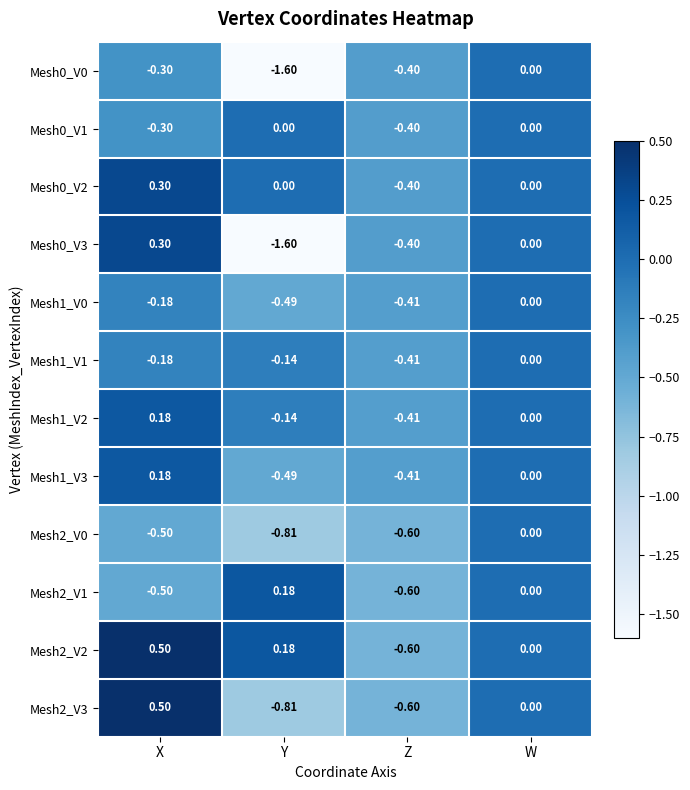

How many values in the Mesh1_V3 series are below 0?

2